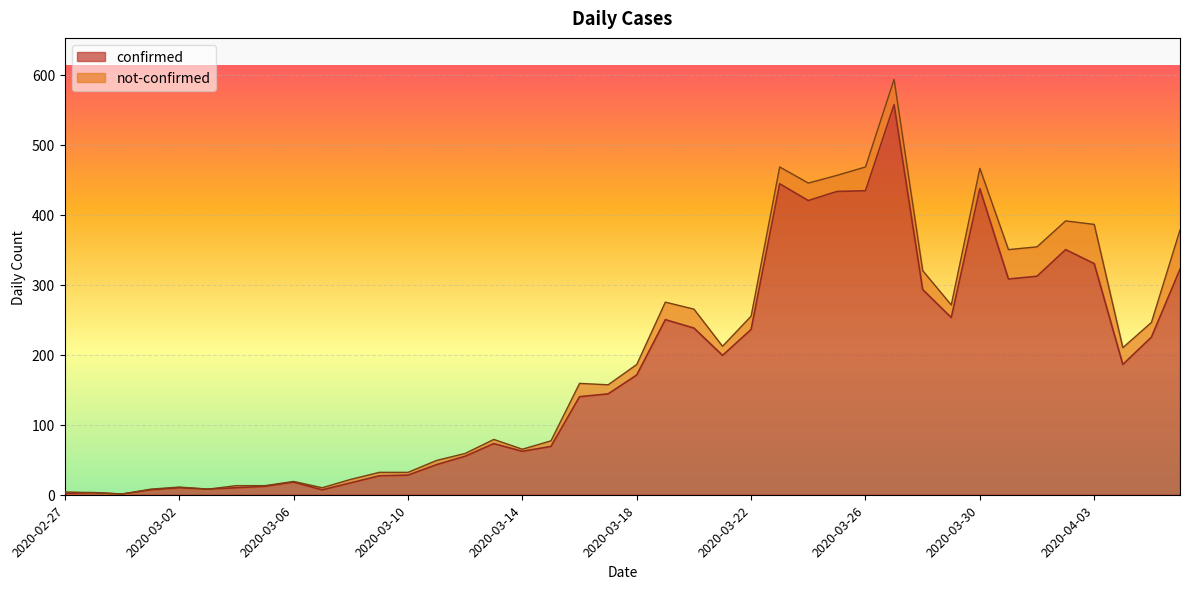

How many lines are shown in the chart?

2